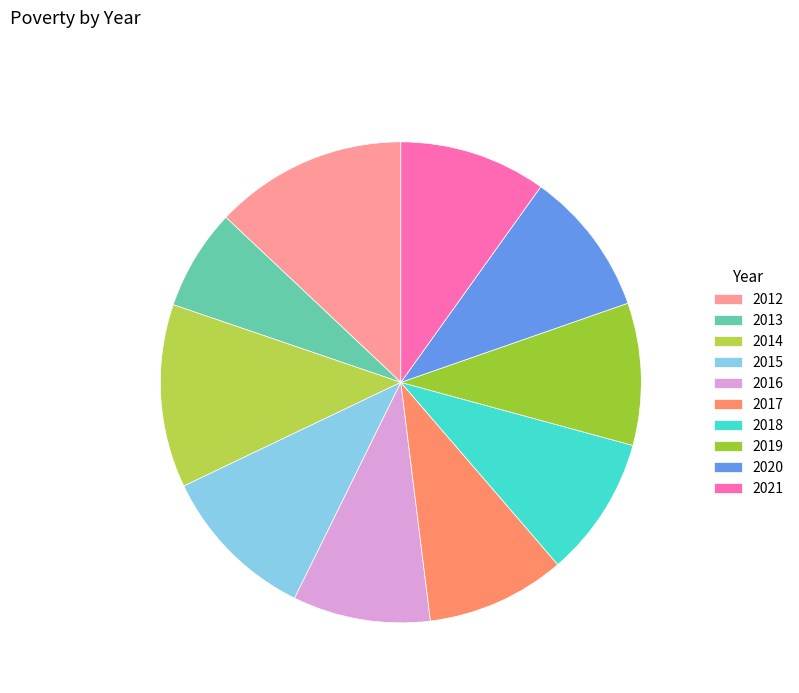

To the nearest percent, what is the difference between the 2018 and 2012 slice percentages?

4%